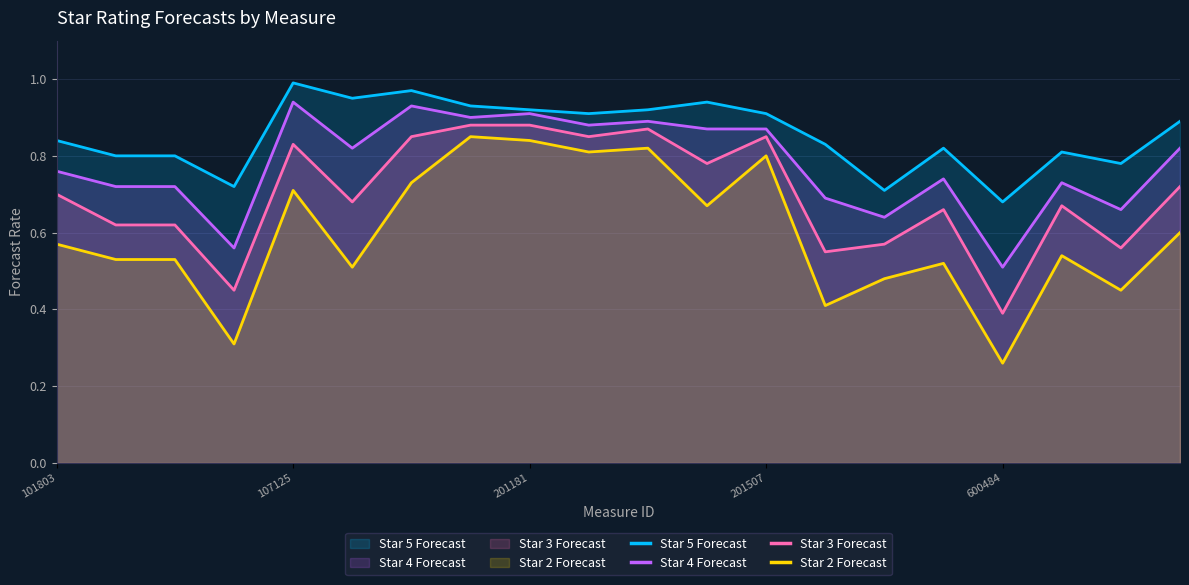

True or false: Star 4 Forecast and Star 2 Forecast intersect in this chart.

False